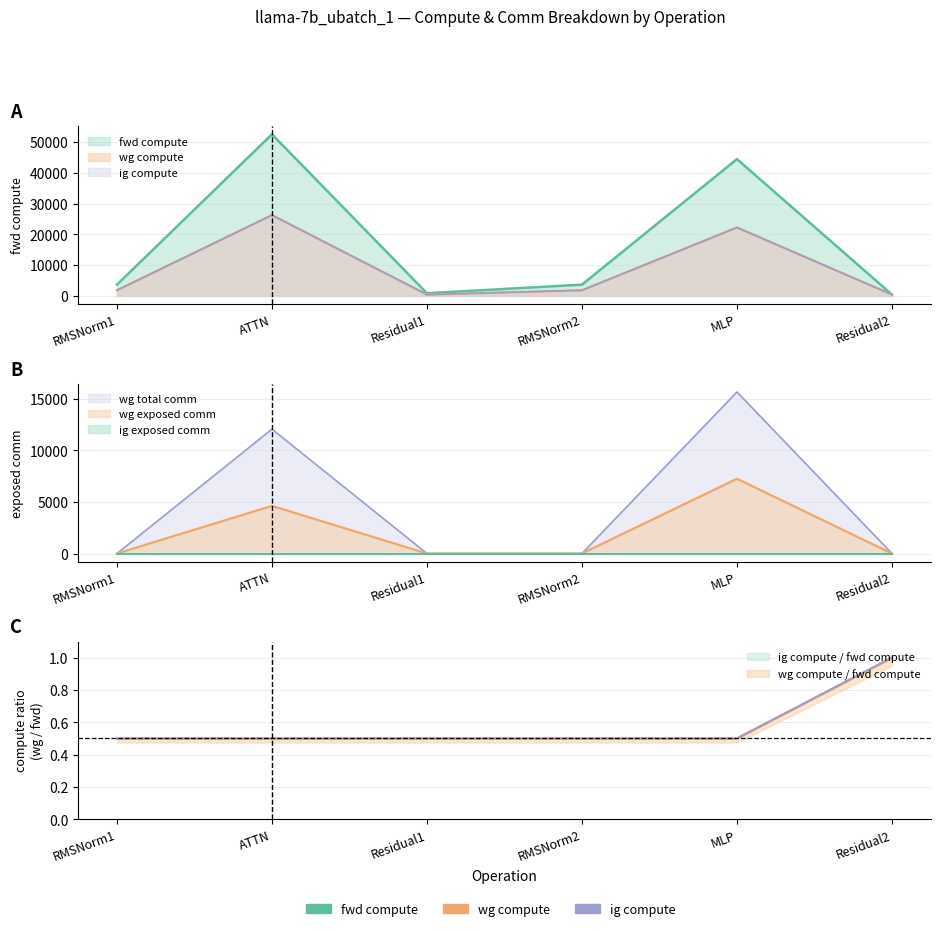

Does the chart display data point markers on the line(s)?

No